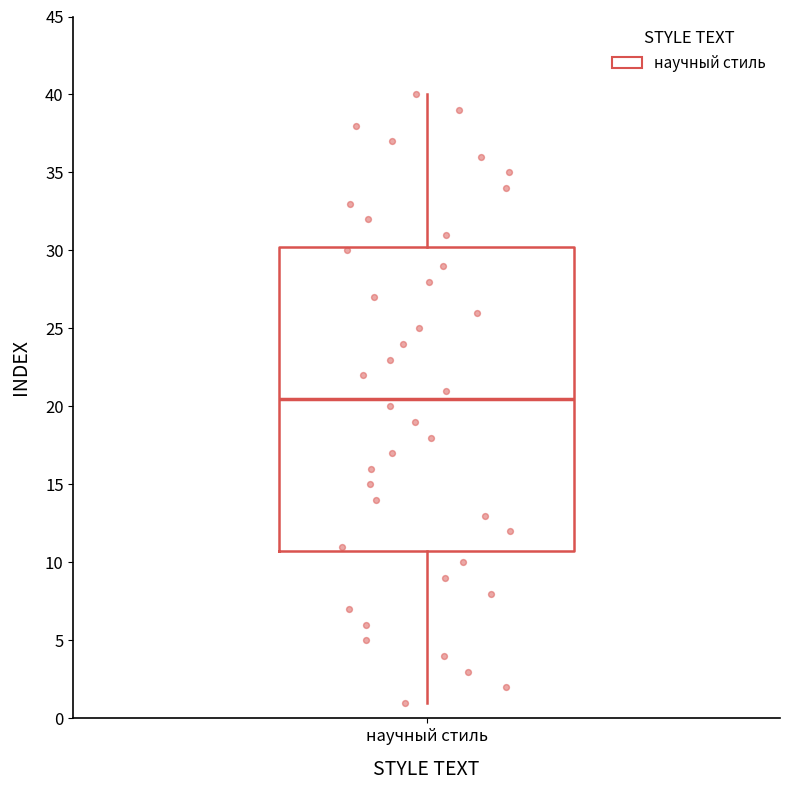

Transcribe this box plot: give where the median line is, the range the box spans, and where the two whiskers end, as read against the y-axis. The values are not printed on the chart, so give them approximately, as read against the axis.

median 20.5, box 11.0 to 30.5, whiskers 1.0 to 40.0